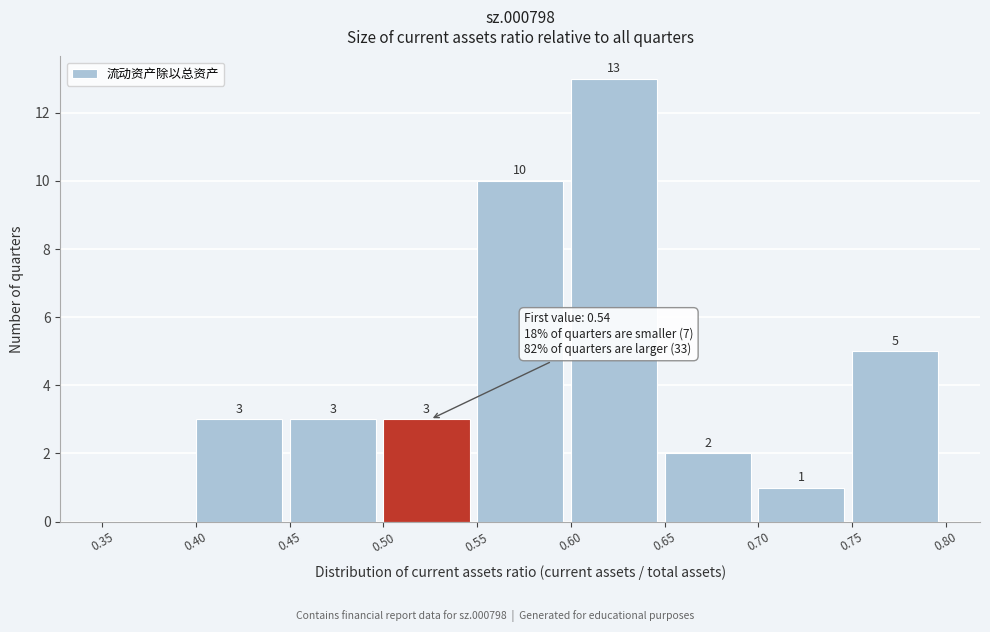

Which range on the x-axis has the tallest bar?

0.60 to 0.65